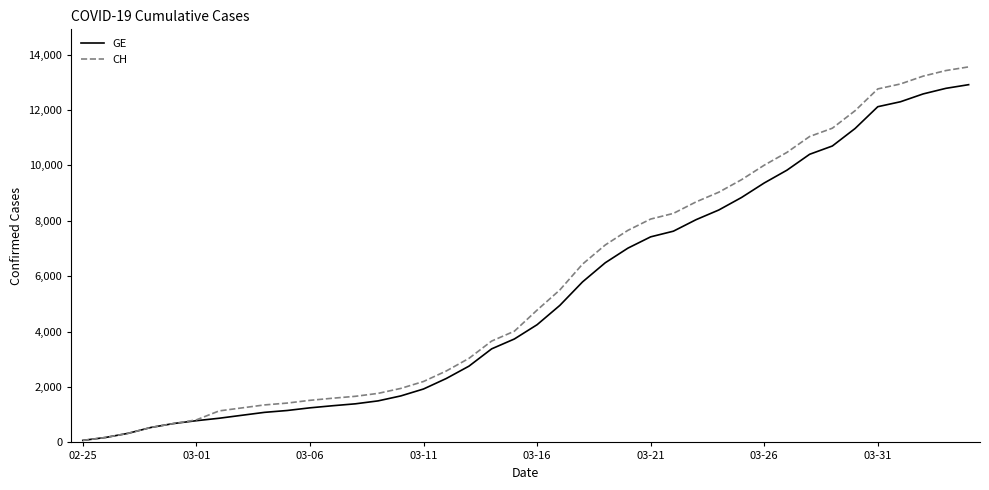

Which series has the widest spread of values?

CH